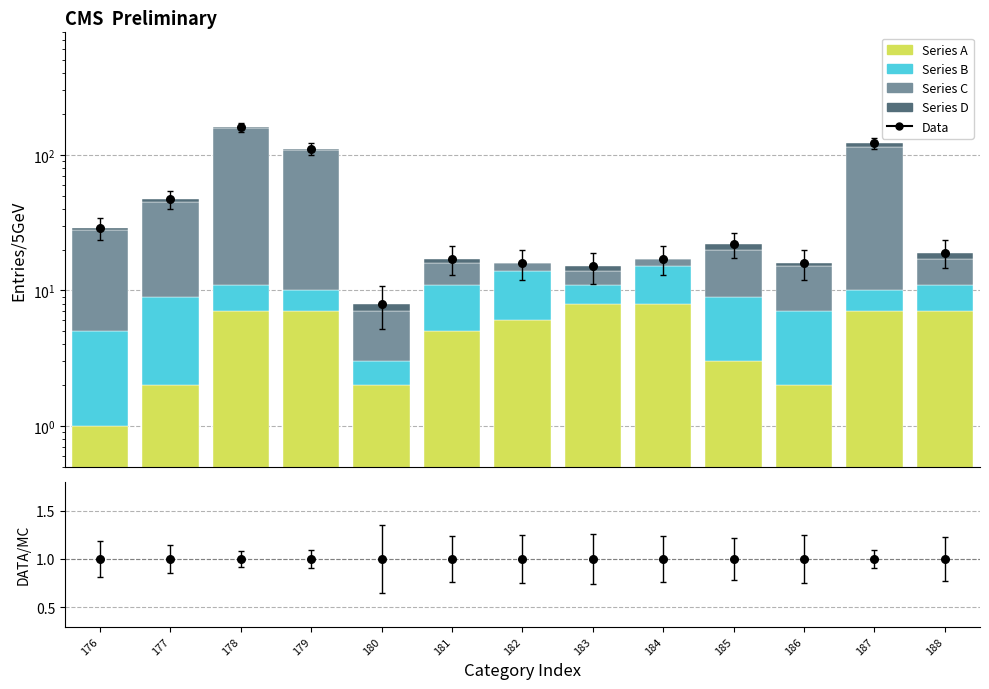

Which series has the largest total across all categories?

Data